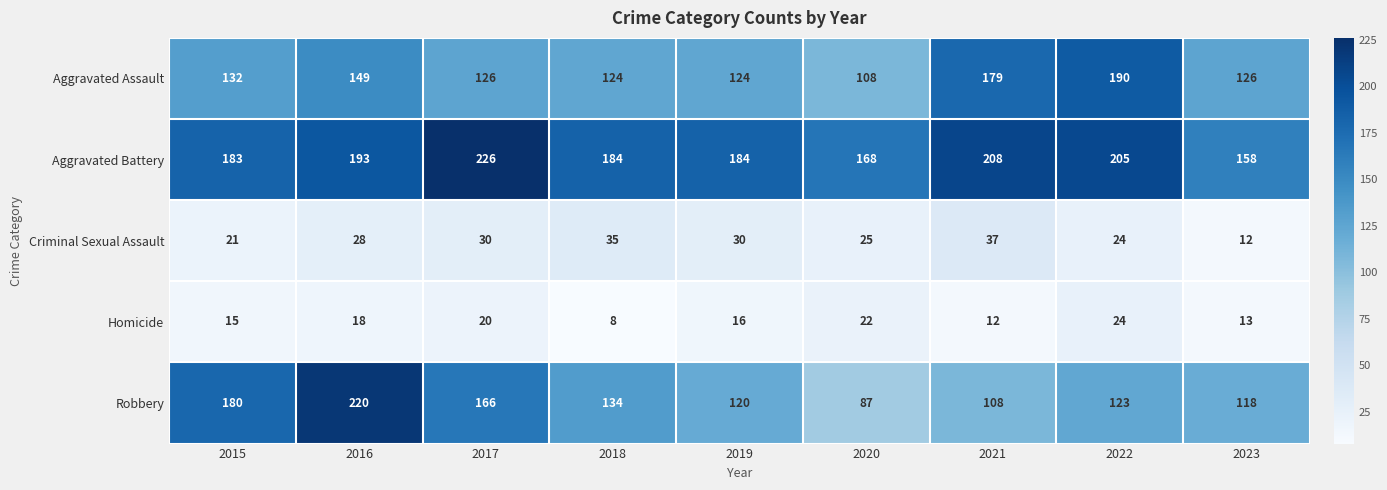

Read the Aggravated Assault value at 2023, to the nearest 5.

125